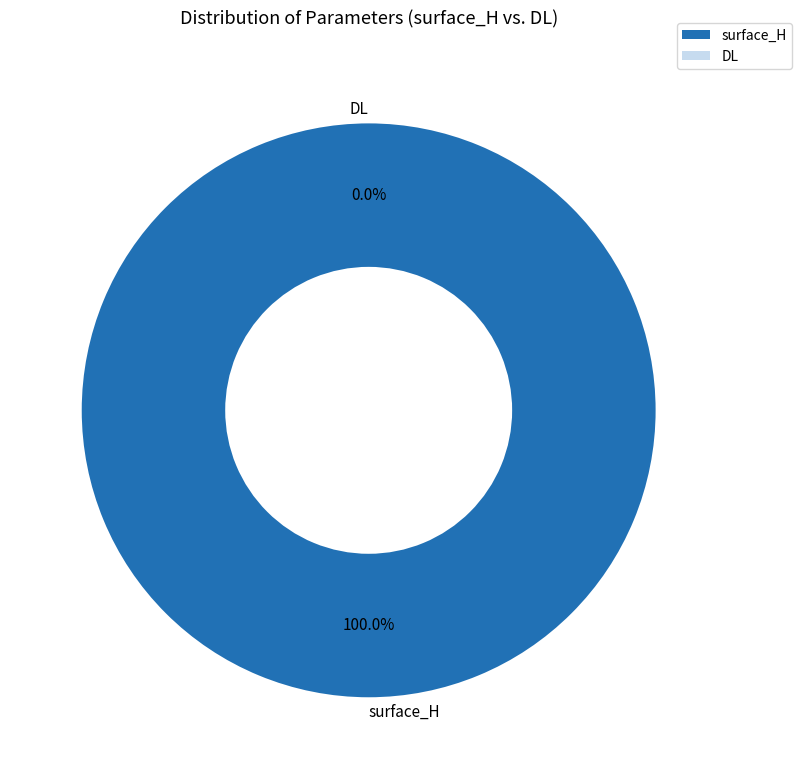

Which category accounts for the majority?

surface_H